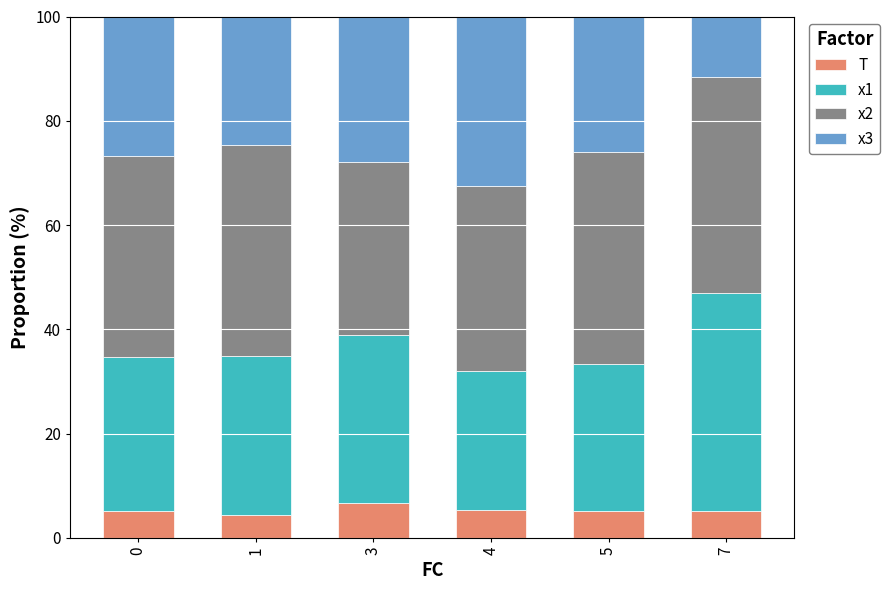

What is the total value across all series at 4?

100.0